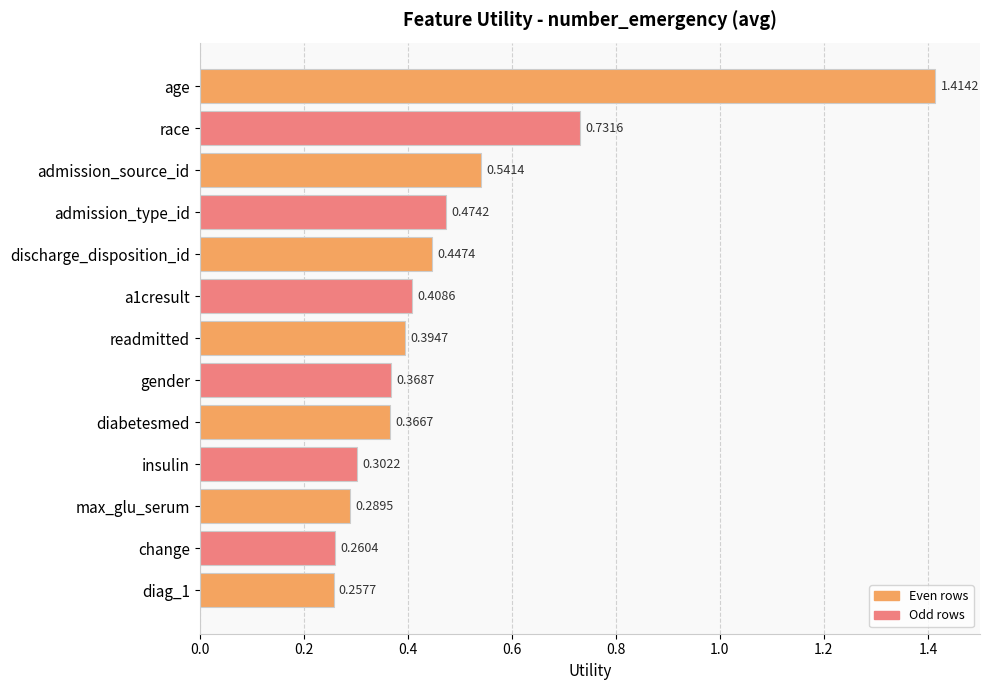

How many values are between 0 and 1?

12